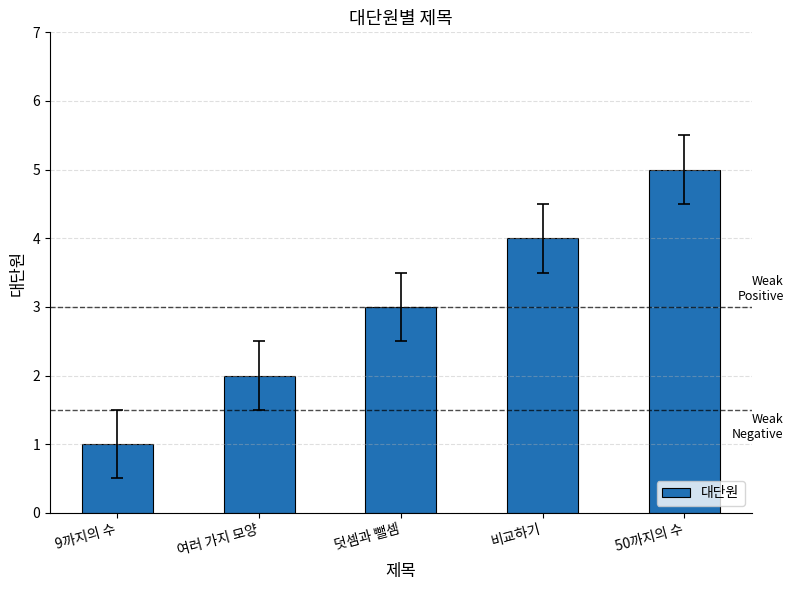

Reading left to right, transcribe all the data shown in this chart.

9까지의 수=1	여러 가지 모양=2	덧셈과 뺄셈=3	비교하기=4	50까지의 수=5